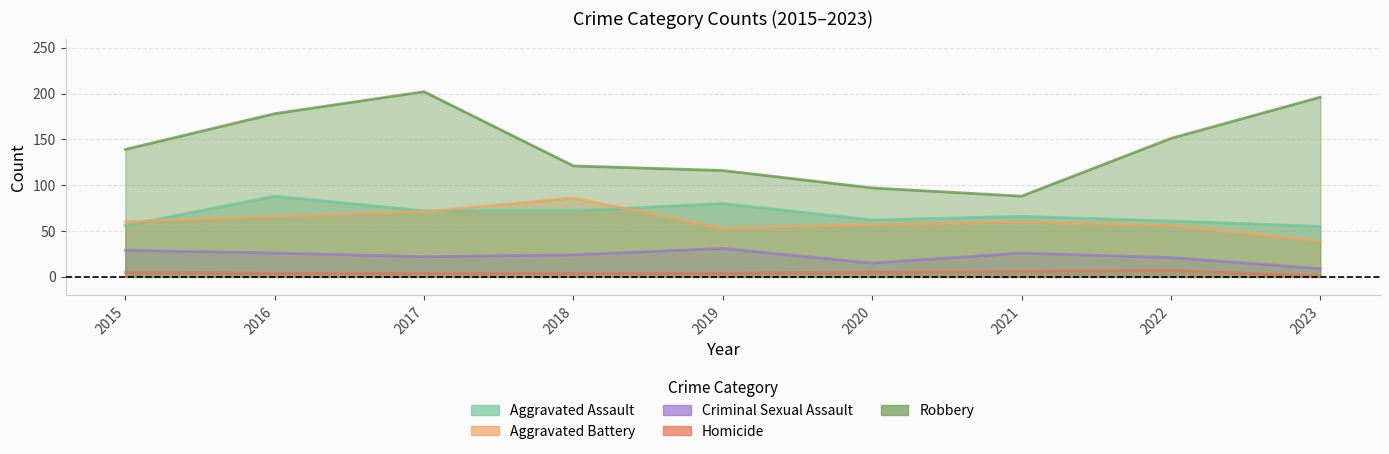

Which series has the largest total across all categories?

Robbery